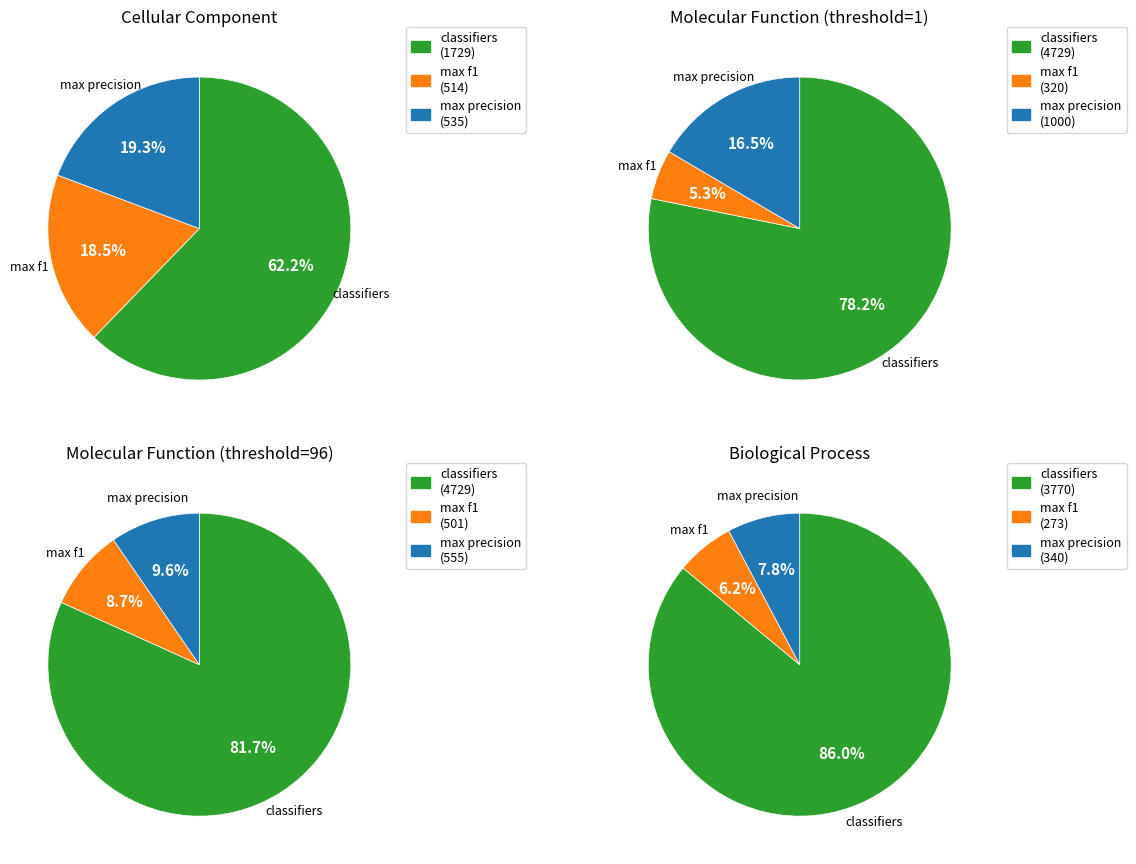

The max f1 slice represents 60% of the pie. True or false?

False